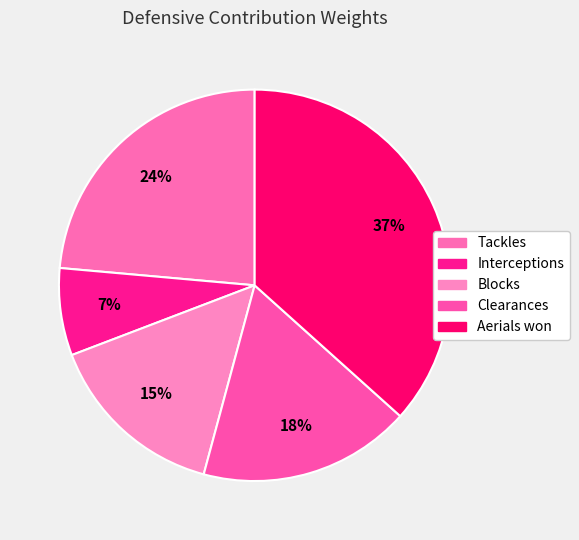

How many slices are in this pie chart?

5